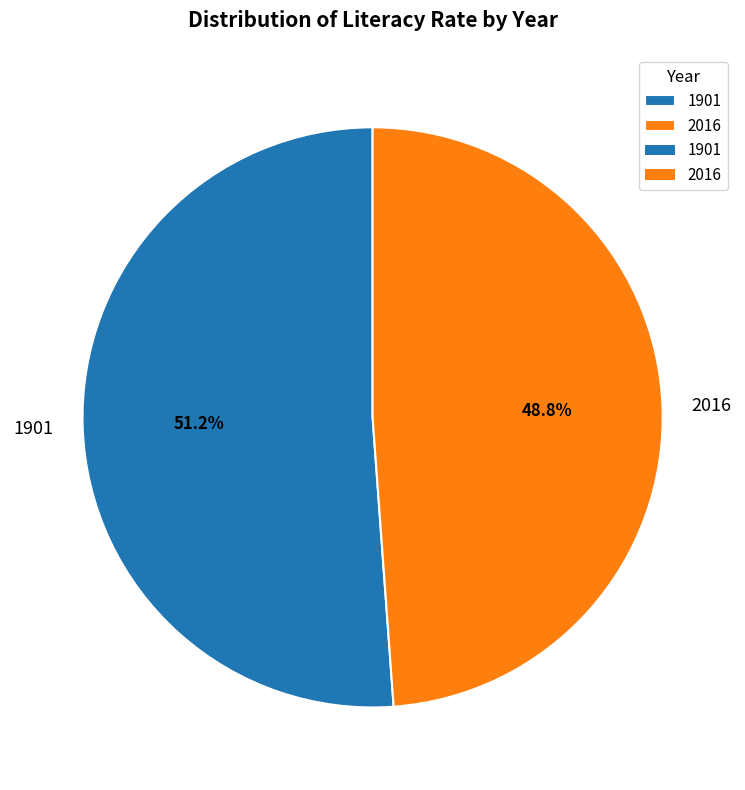

What percentage is the 1901 slice, to the nearest percent?

51%